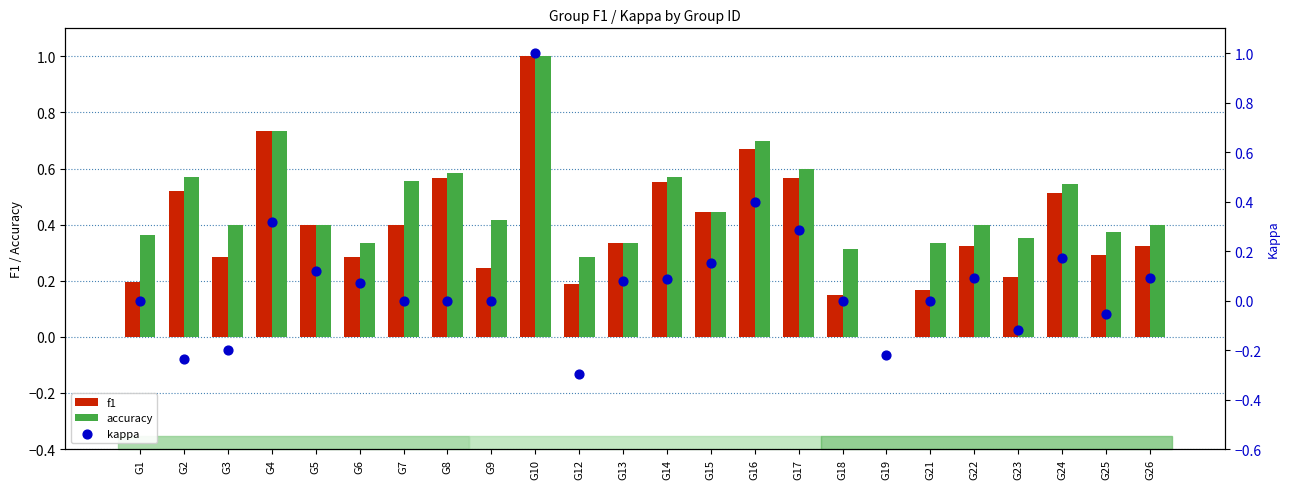

At how many categories does at least one series exceed 0?

23